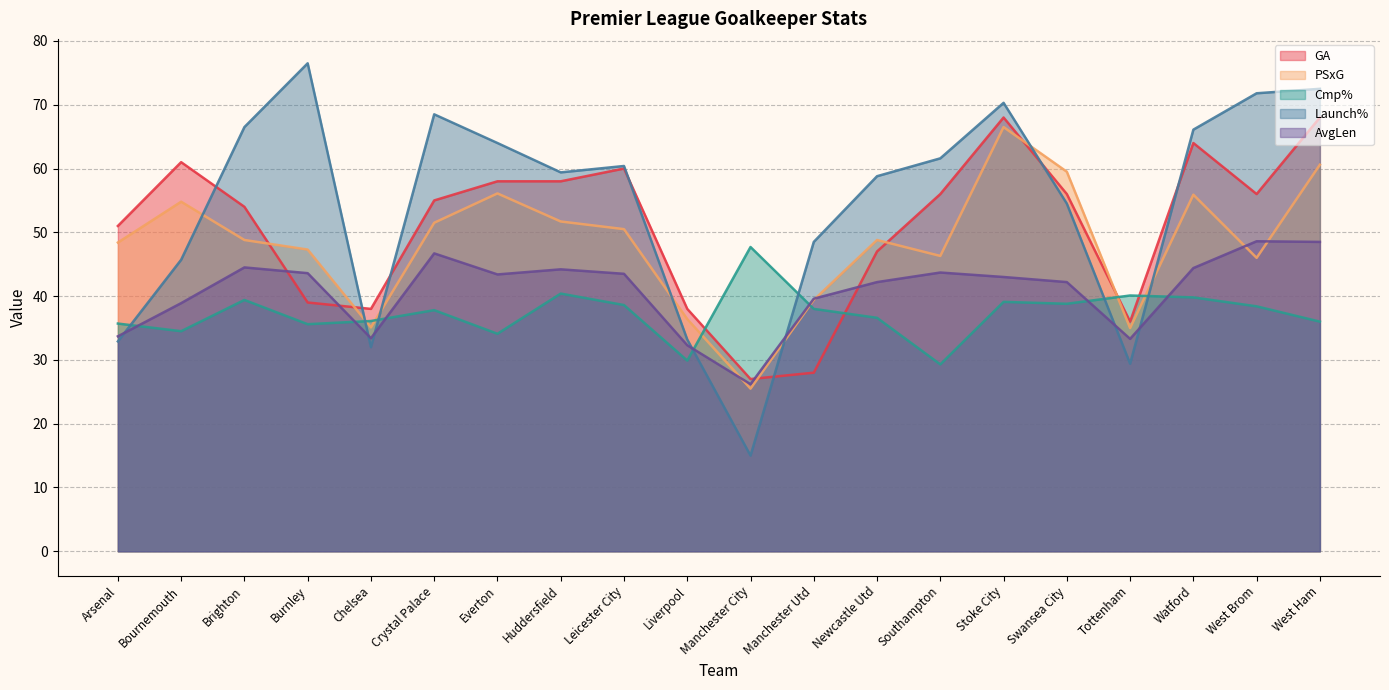

How many categories are shown in the chart?

20